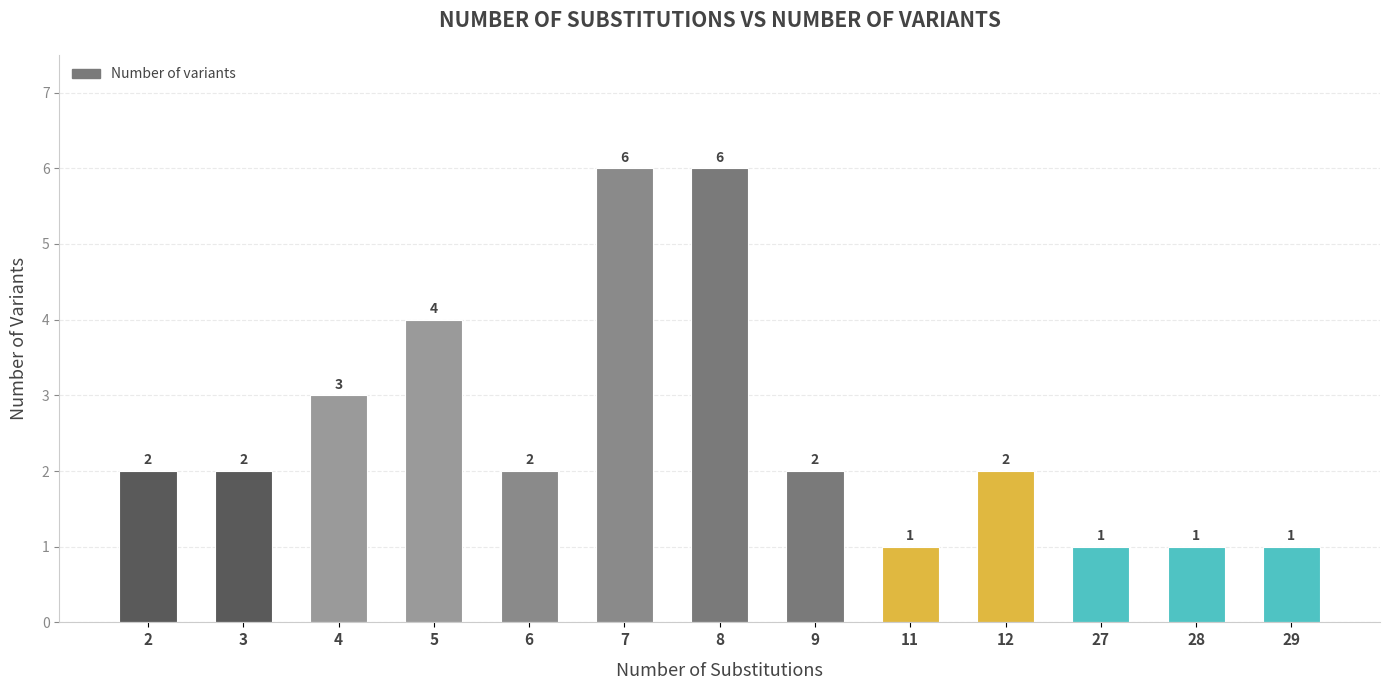

Does the chart contain any negative values?

No